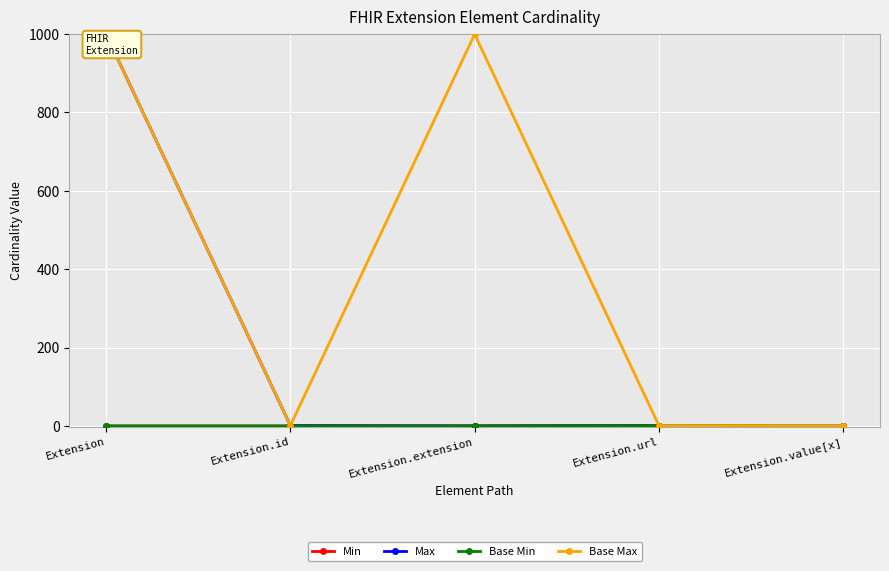

At how many categories does at least one series exceed 564?

2